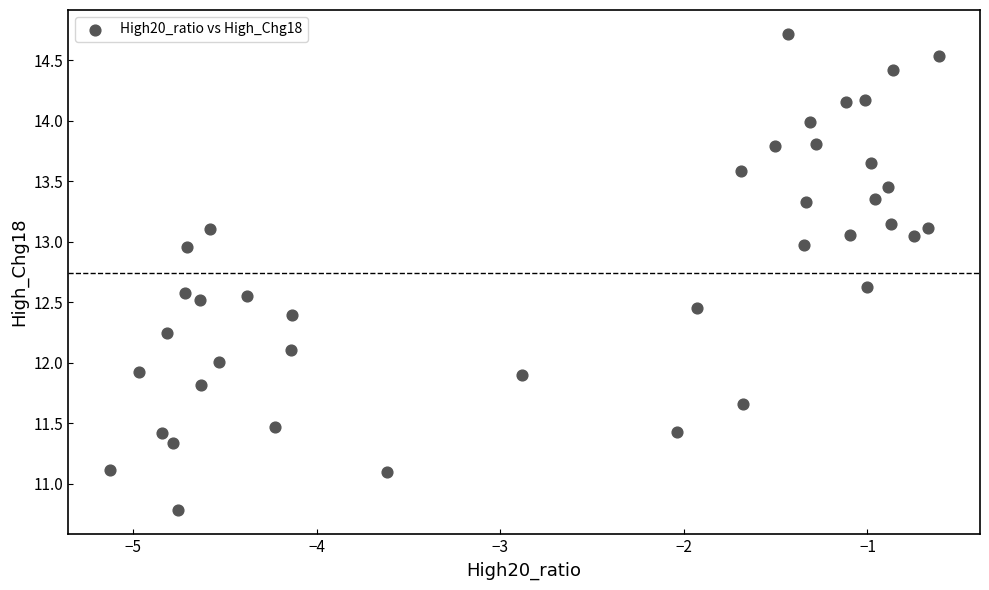

What is the range of X values (max minus min)?

4.5